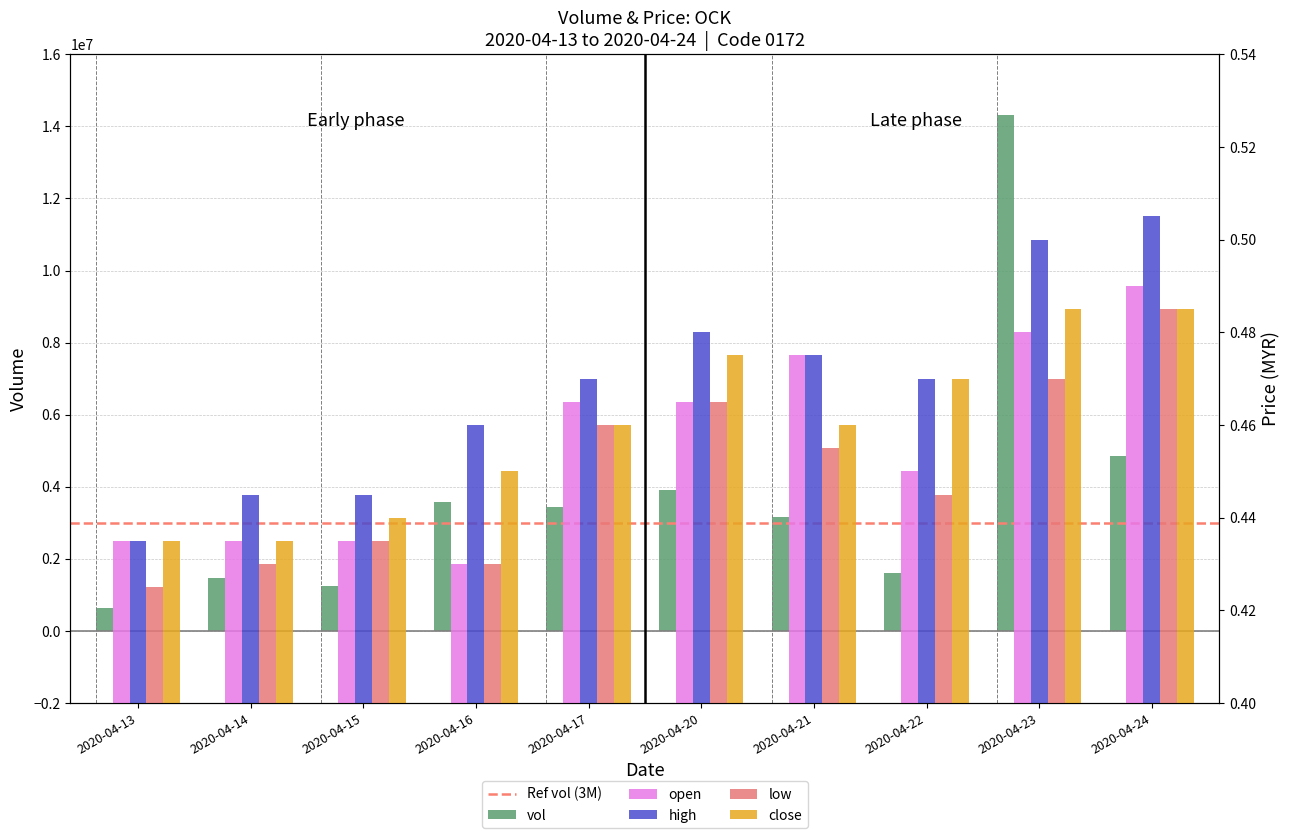

Which series changed the most between 2020-04-16 and 2020-04-23?

vol